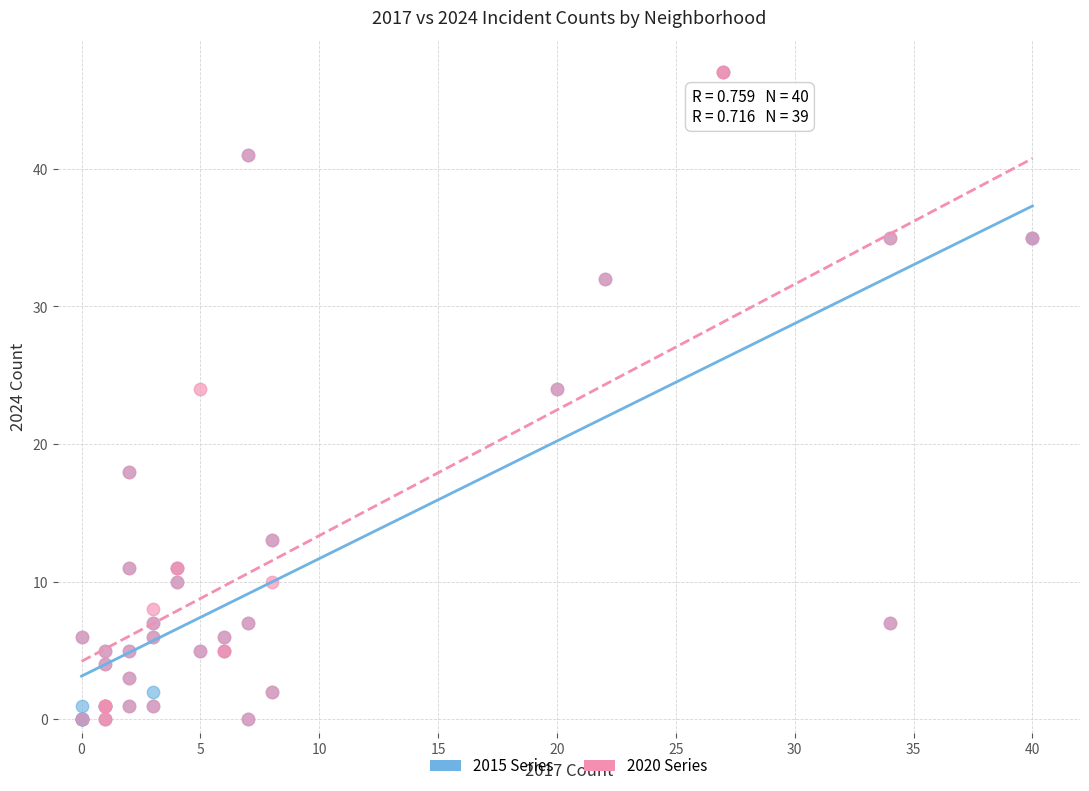

What are all the series names shown in the legend?

2015 Series, 2020 Series